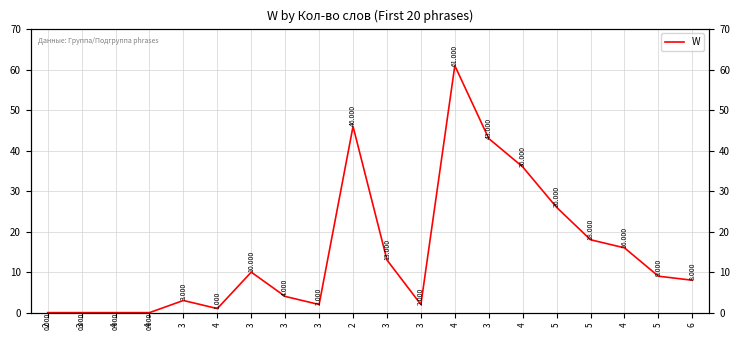

Rank the categories by value from lowest to highest.

2, 3, 4, 4, 4, 3, 3, 3, 3, 6, 5, 3, 3, 4, 5, 5, 4, 3, 2, 4